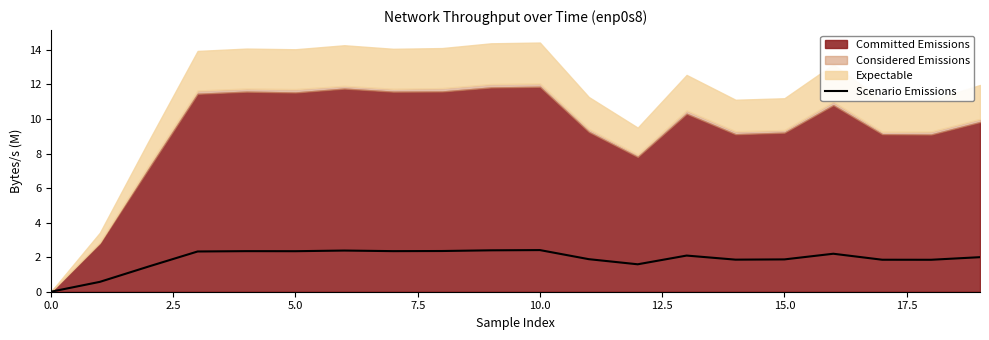

True or false: Scenario Emissions has a value of 0.7 at 5.0.

False